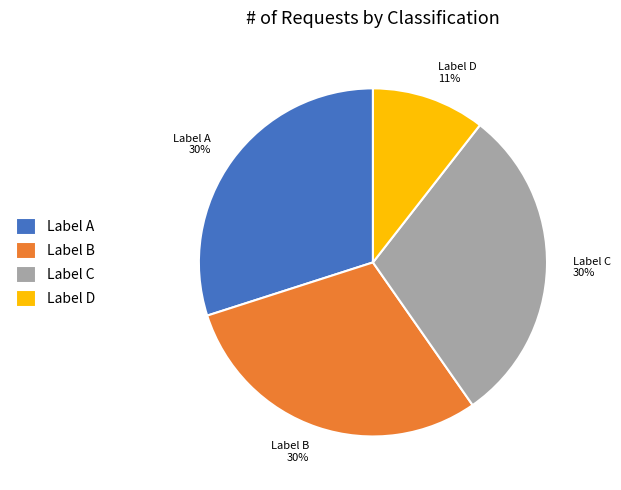

Is Label A the majority of the pie?

No